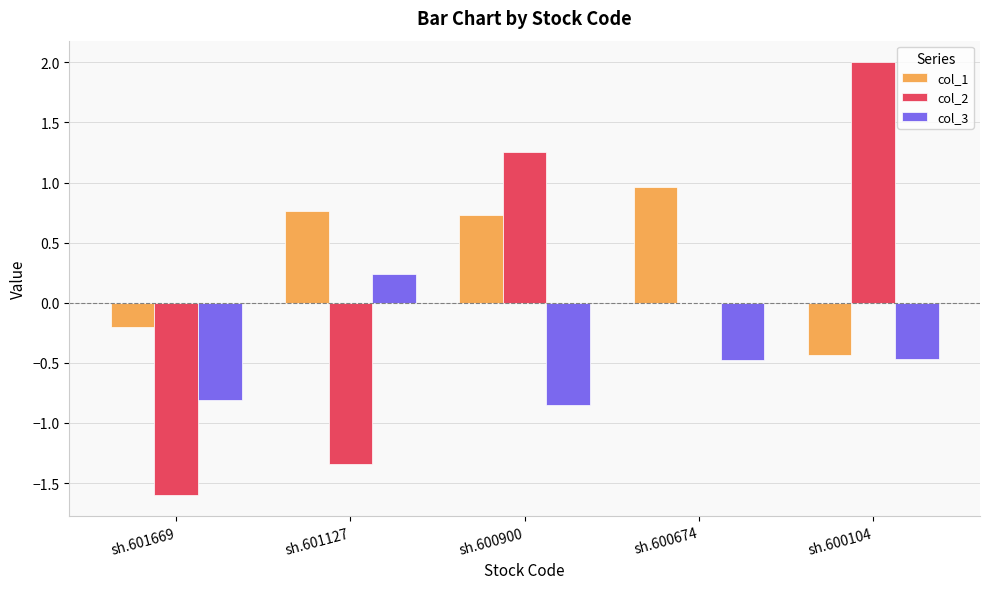

How many col_3 values are between 0 and 1?

1